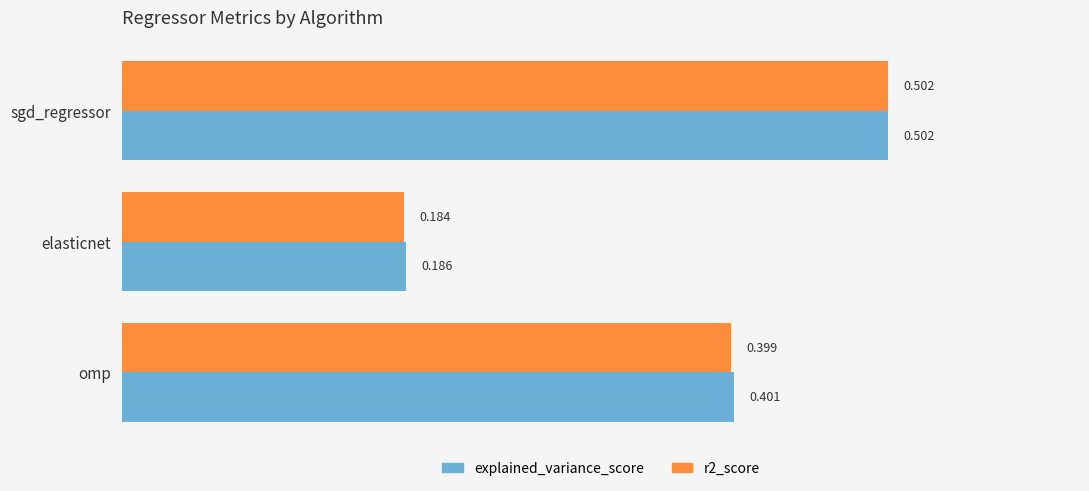

What is the sum of all explained_variance_score values?

1.1